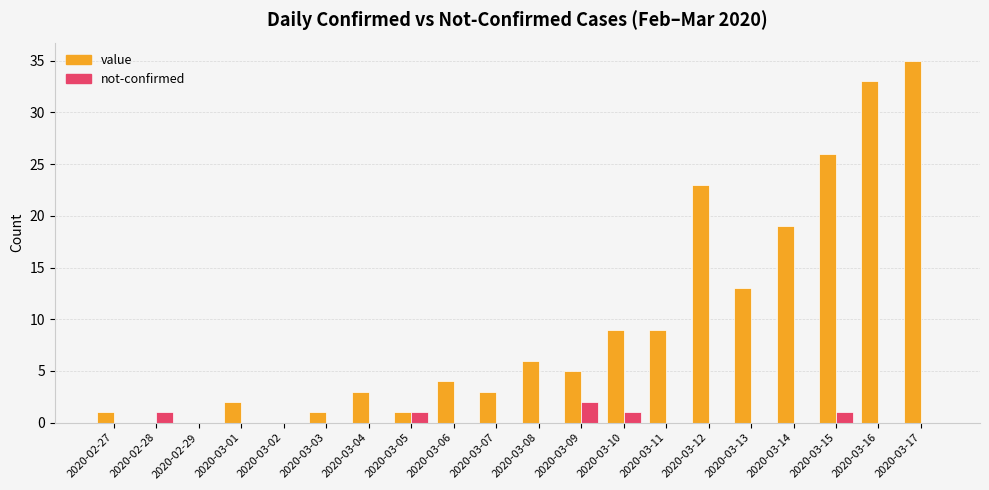

How many categories are shown in the chart?

20